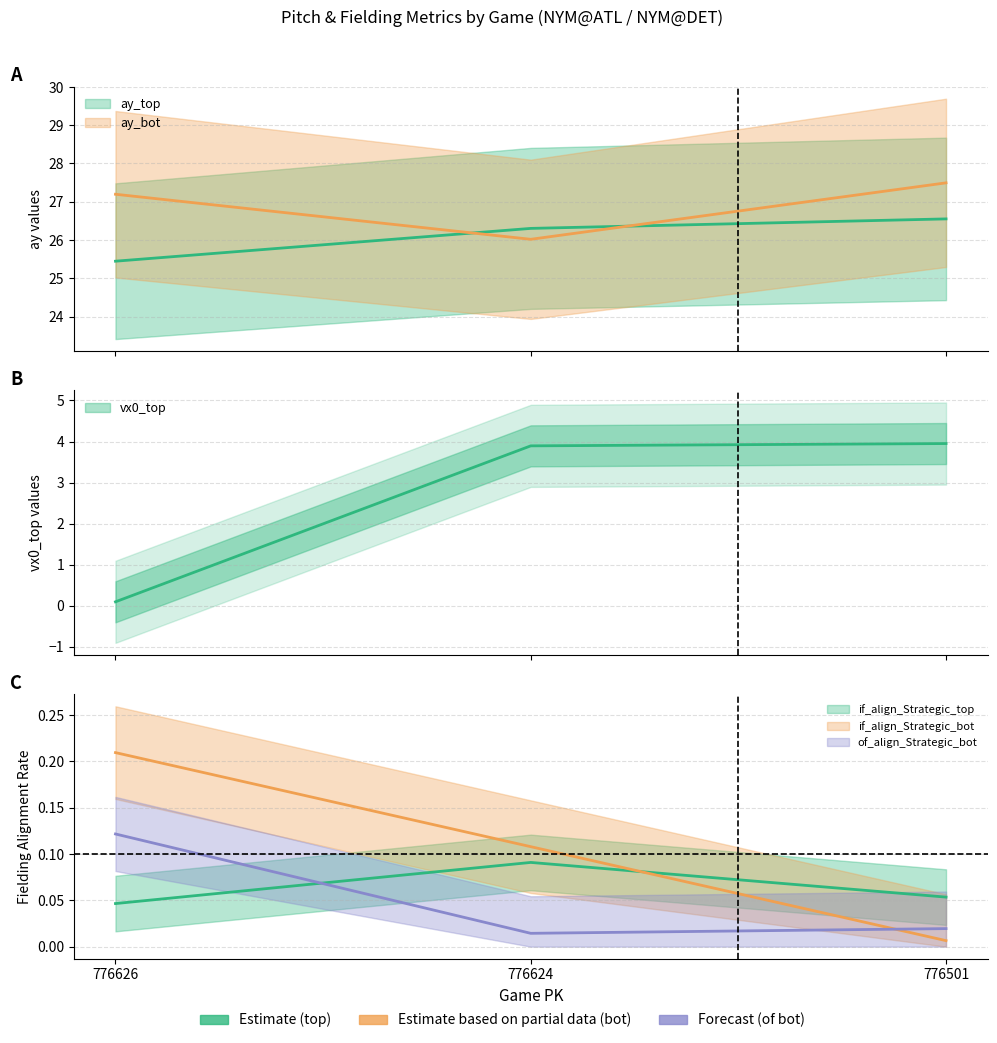

What is the sum of the if_fielding_alignment_Strategic_bot values at 776501 and 776624?

0.1